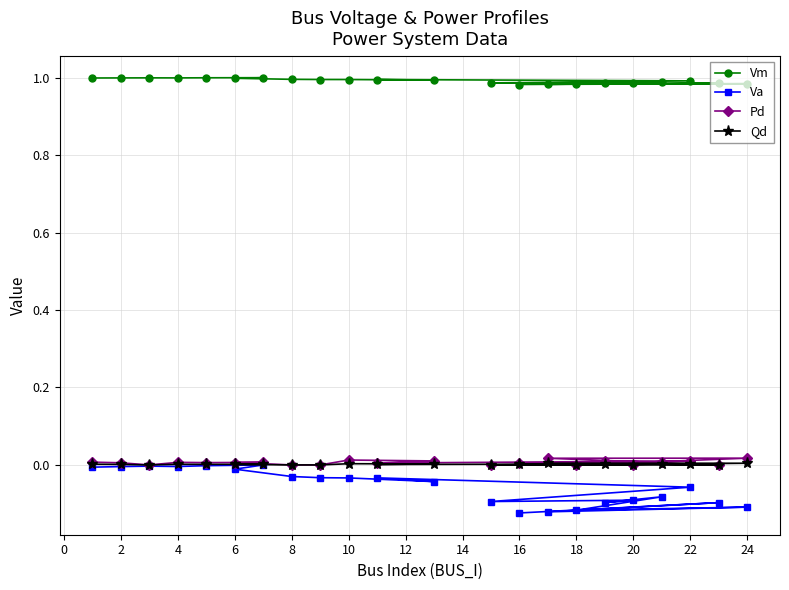

The Va series shows -0.0 at 2. True or false?

True